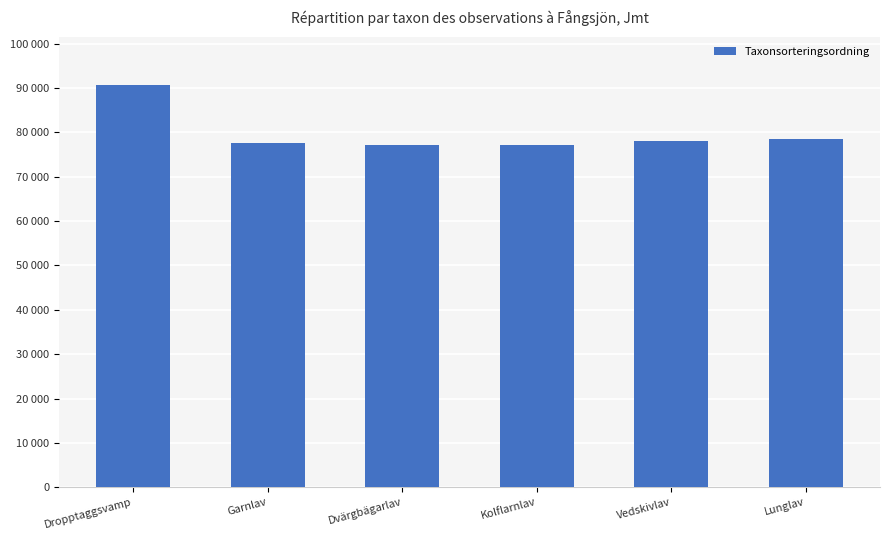

Rank the categories by value from highest to lowest.

Dropptaggsvamp, Lunglav, Vedskivlav, Garnlav, Kolflarnlav, Dvärgbägarlav